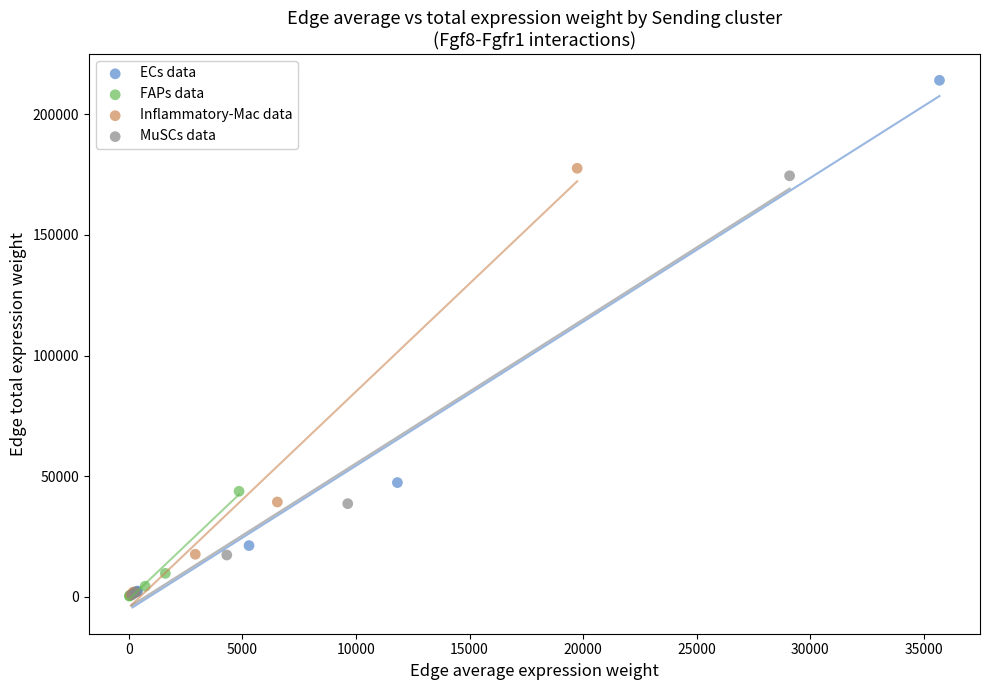

Which series has the widest spread of Y values?

ECs data